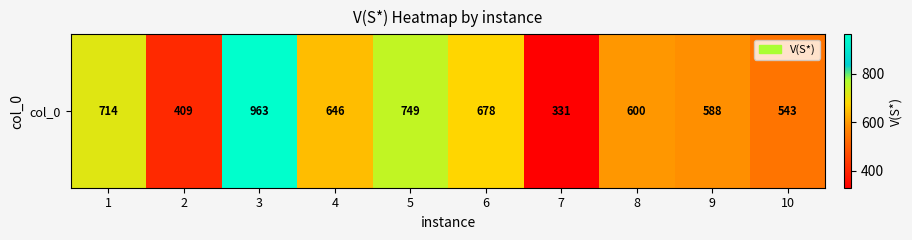

Is it true that the value at 3 is 963?

True